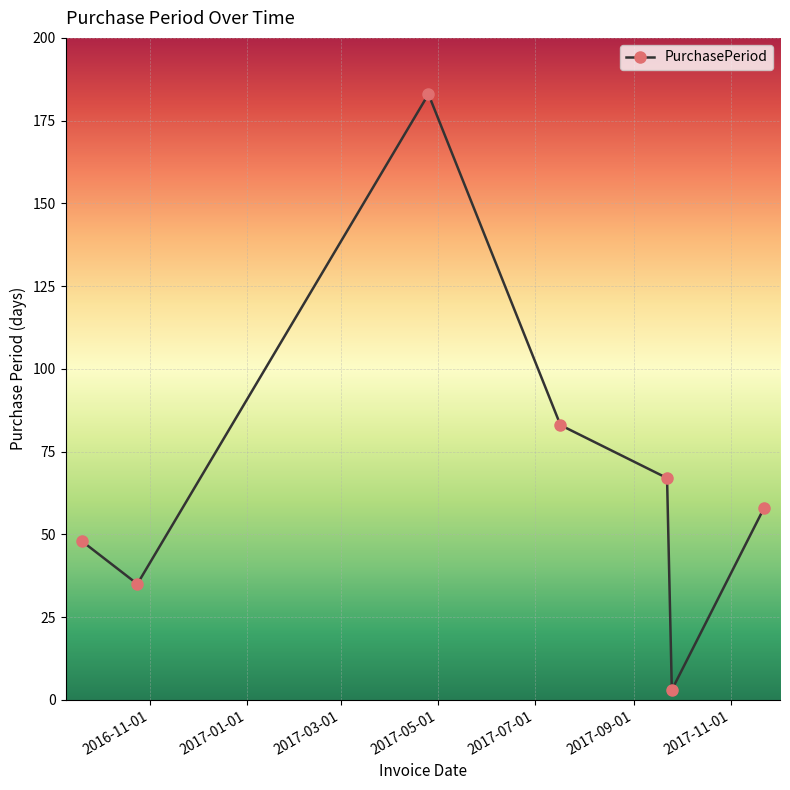

True or false: the data has more than 1 interior local peaks.

False